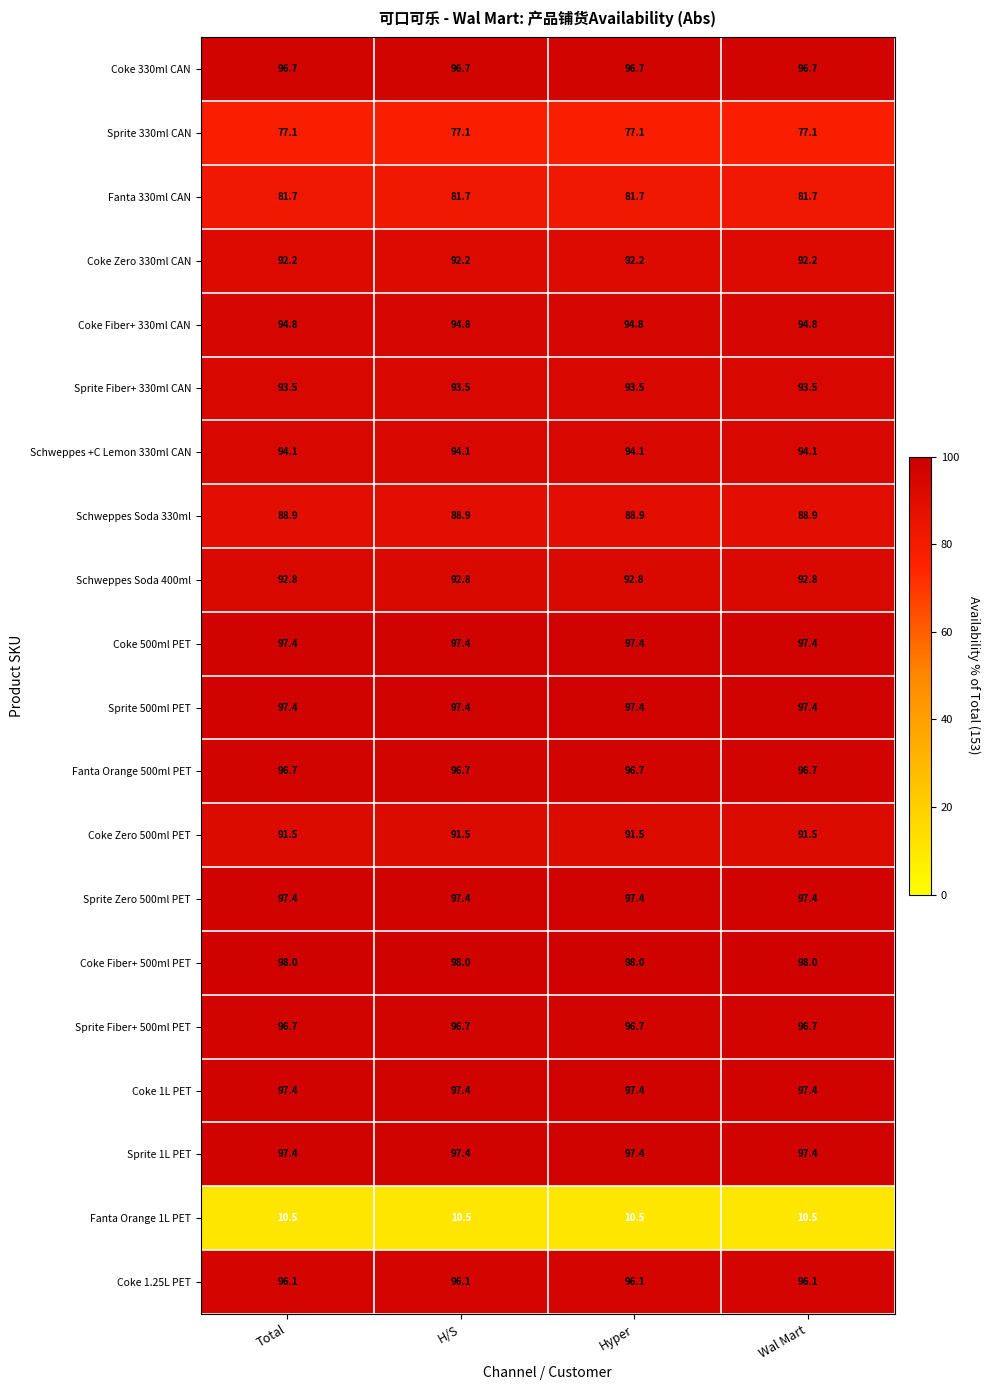

What is the total value across all series at Hyper?

1788.3